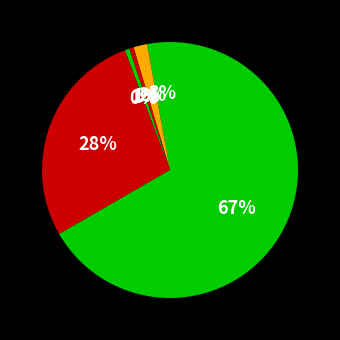

Which slice represents more than half of the pie?

Theft